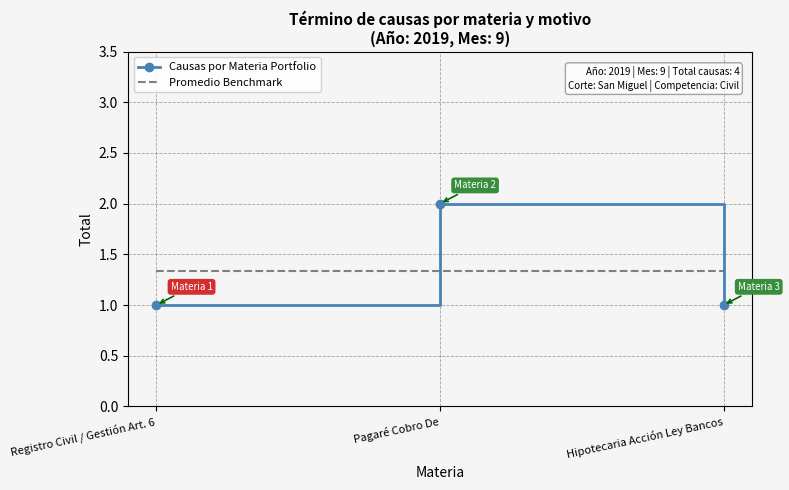

The value of Promedio Benchmark at Hipotecaria Acción Ley Bancos is 1.3. True or false?

True